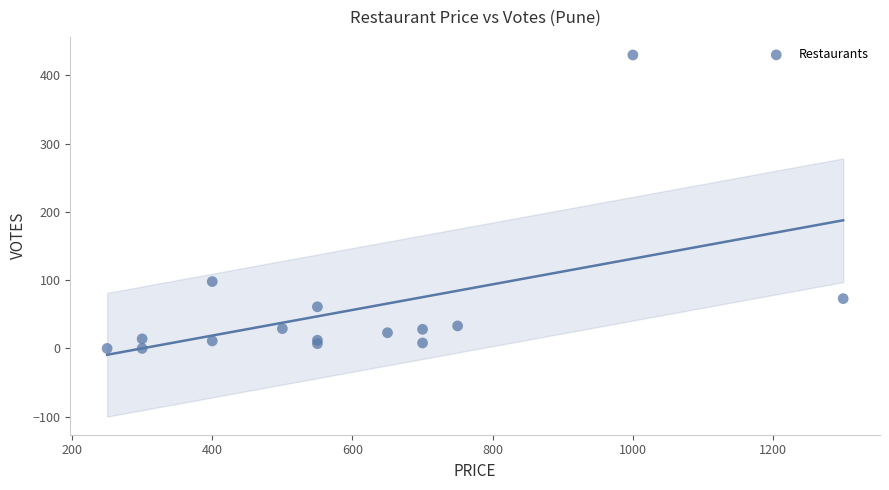

What Y value in the scatter plot is closest to 215?

98